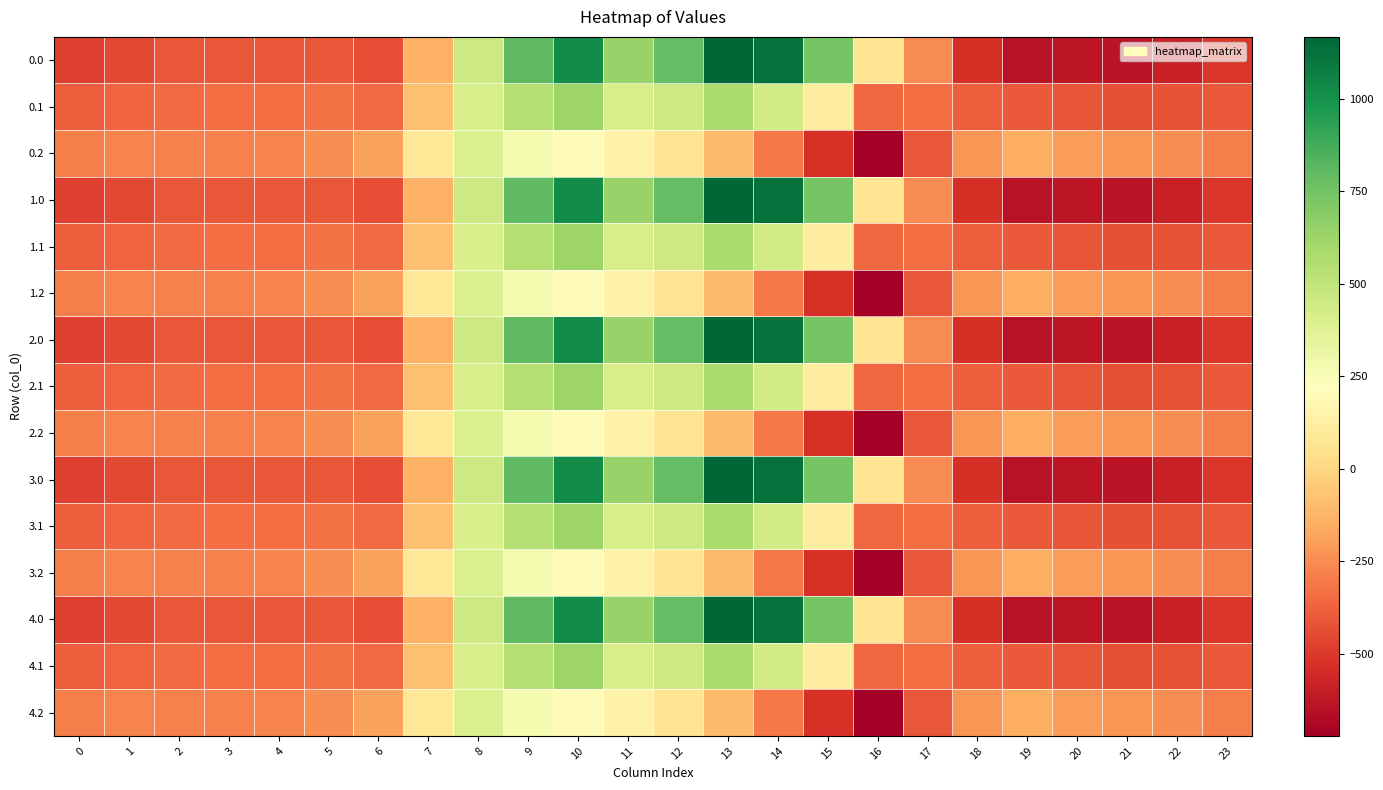

Which category has the highest value across all series?

13